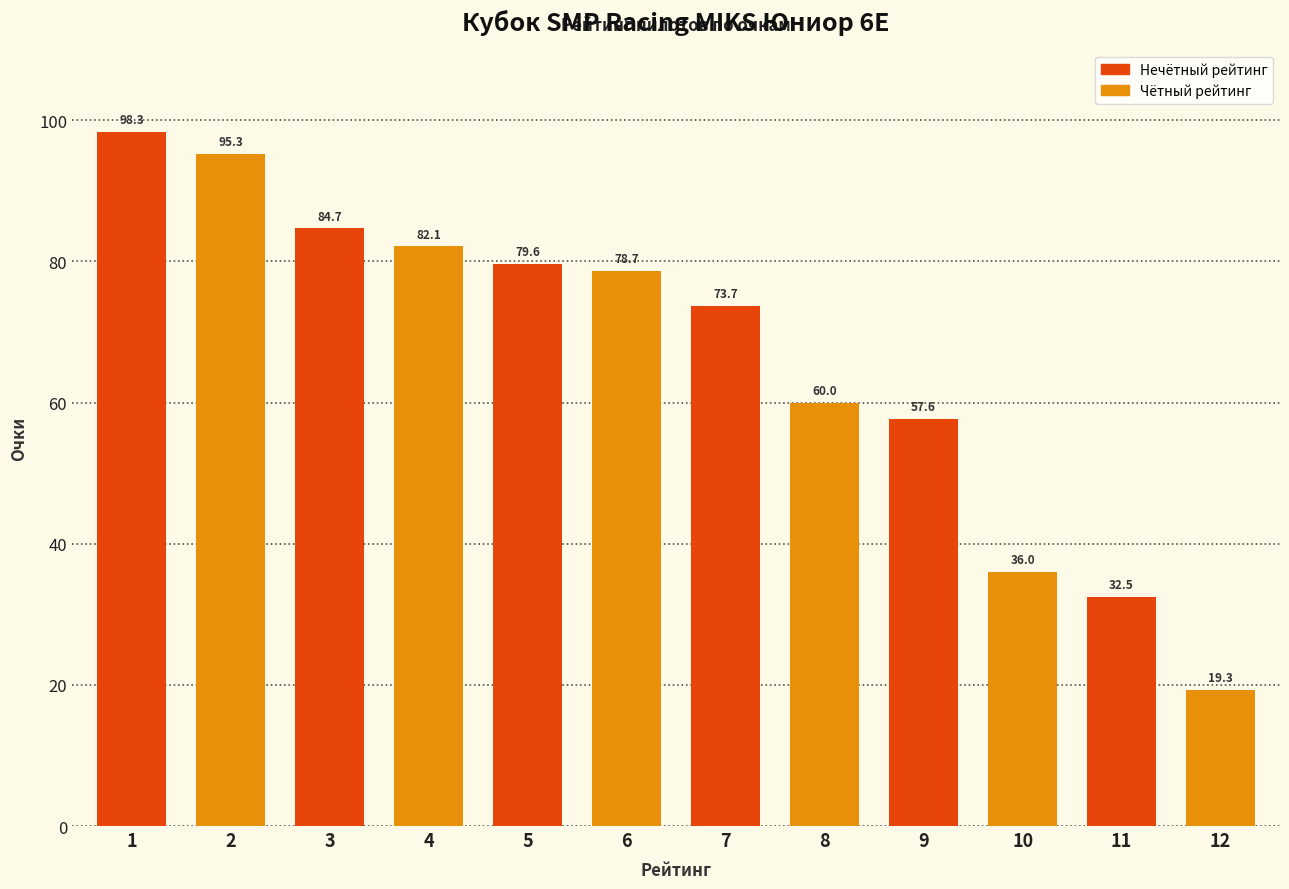

Reading right to left, what are all the values shown in this chart?

19.3	32.5	36.0	57.6	60.0	73.7	78.7	79.6	82.1	84.7	95.3	98.3